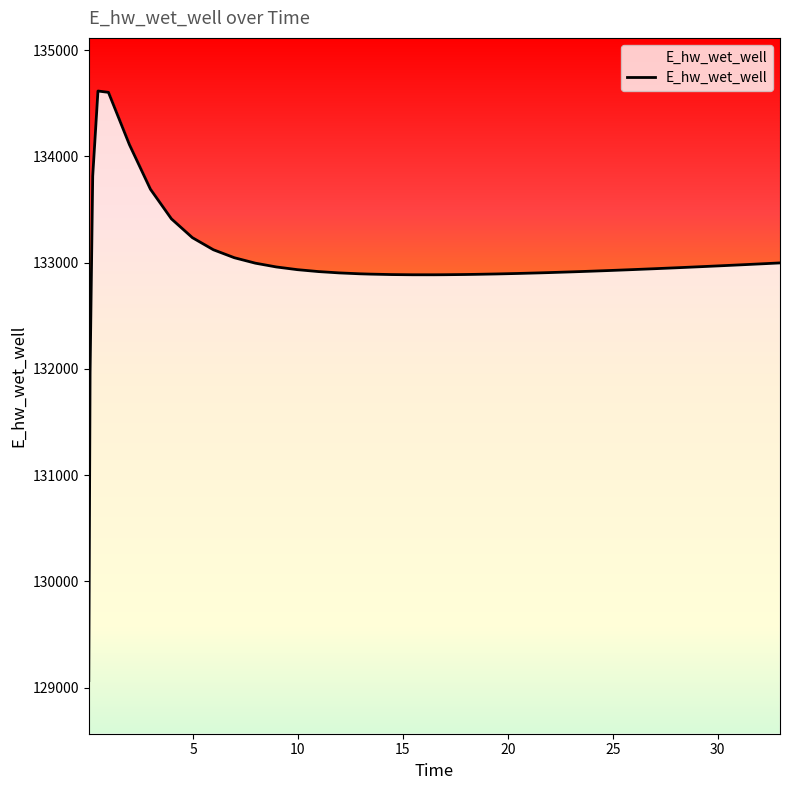

What is the value of the 35th point from the left?

132954.5